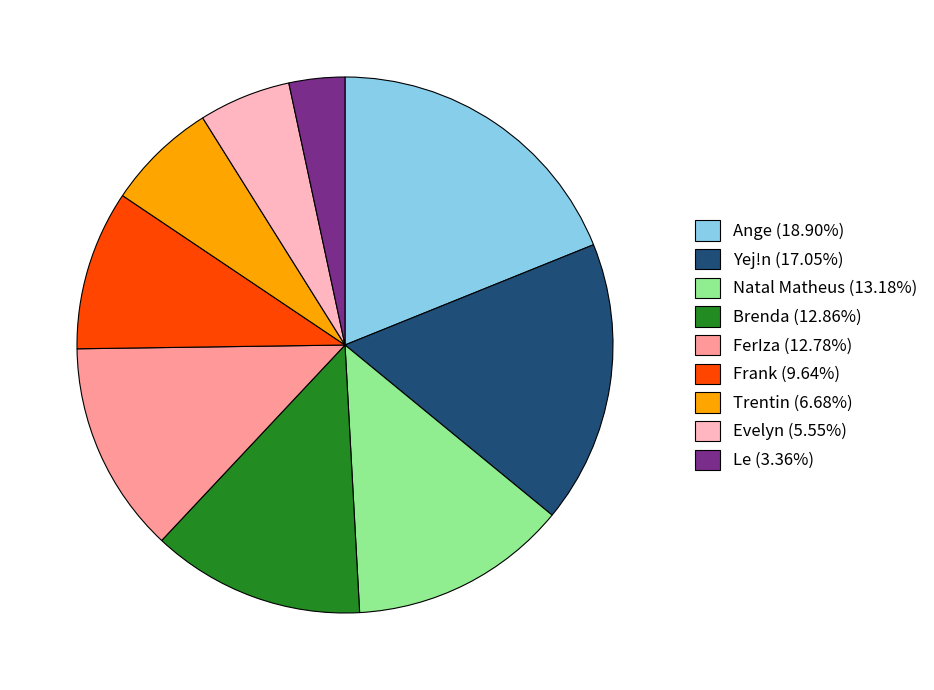

Do Frank (9.64%) and Natal Matheus (13.18%) together represent more than half of the pie?

No